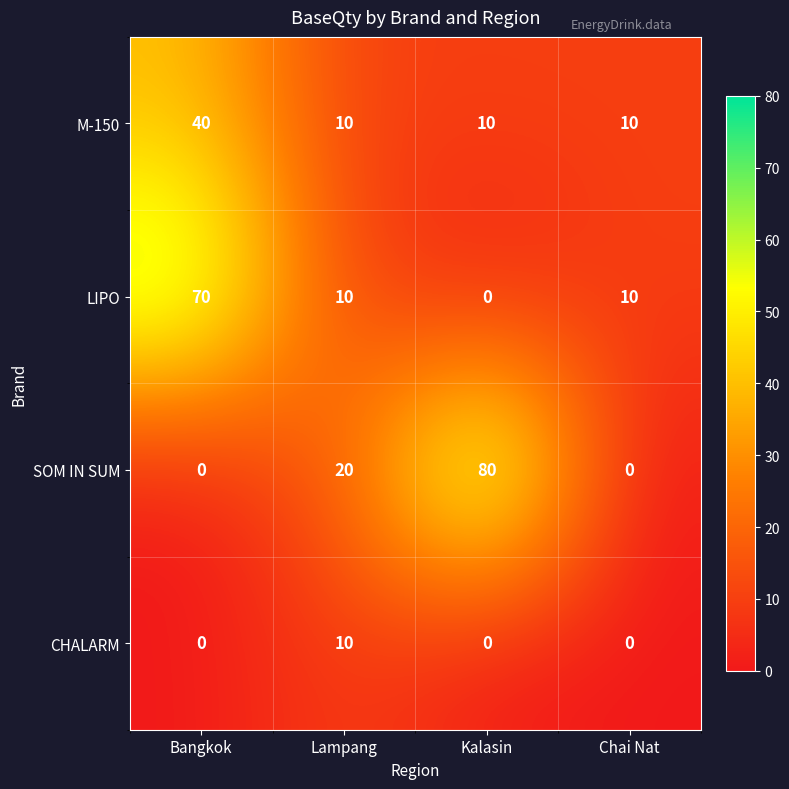

Count the number of data series in this chart.

4